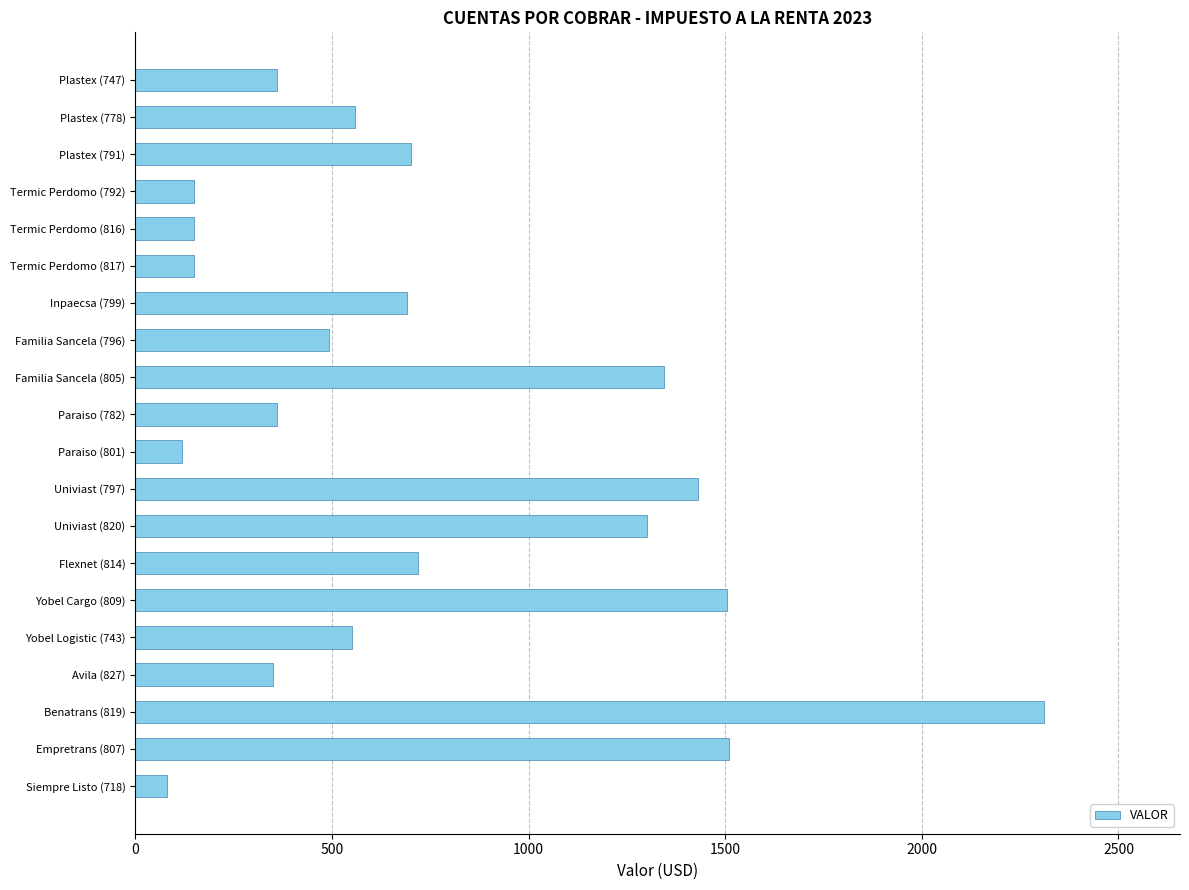

What is the label of the 10th bar from the bottom?

Paraiso (801)